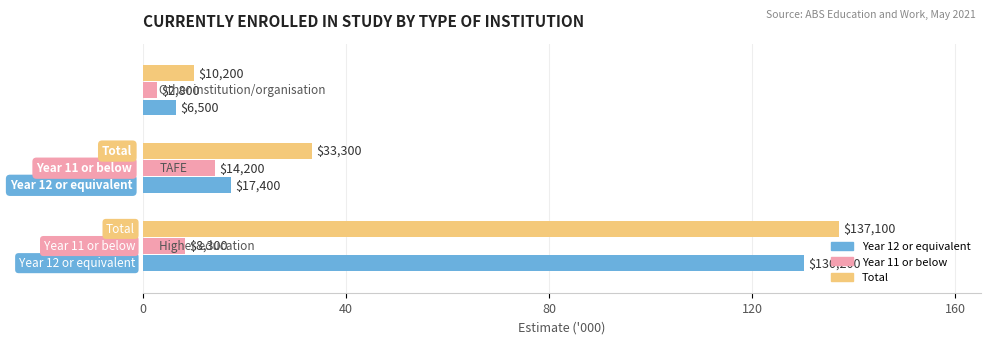

What is the value of the Year 11 or below bar at the 2nd from the left?

14.2